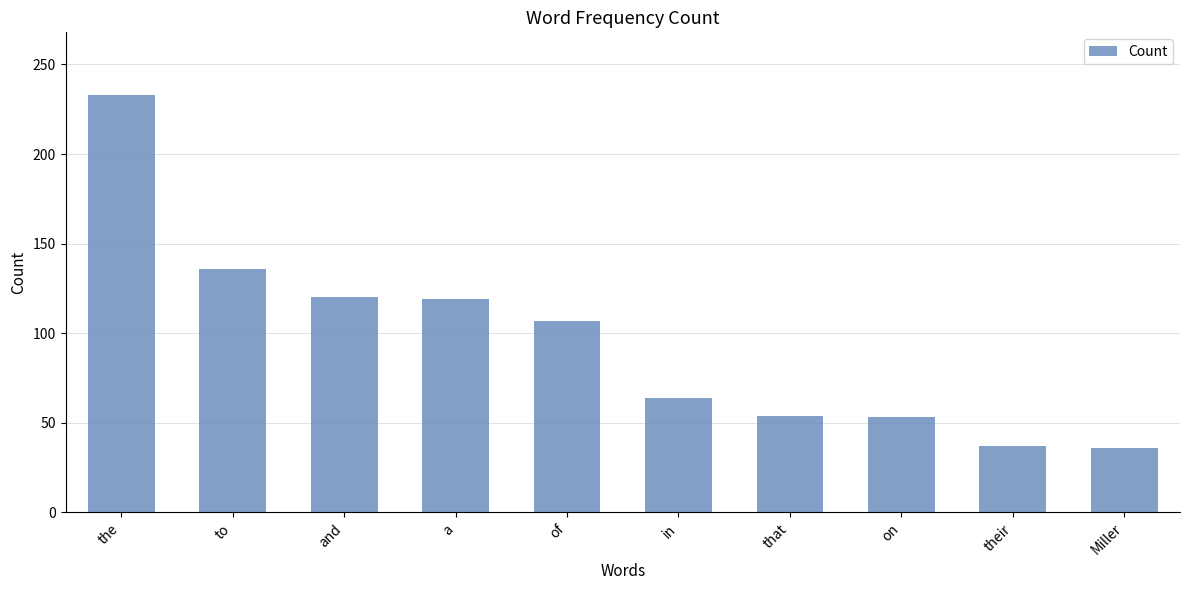

What is the average value?

96